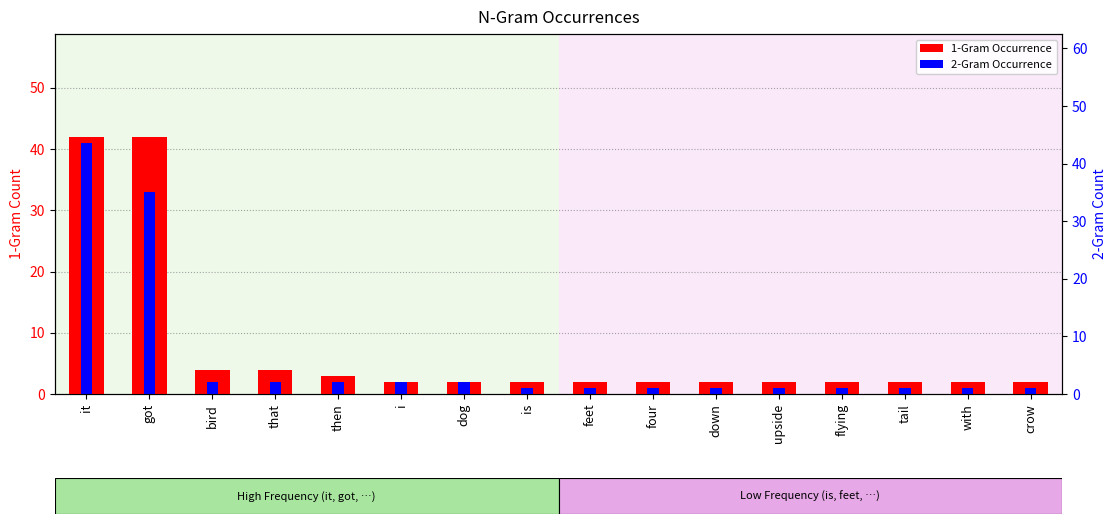

The value of 2-Gram Occurrence at bird is 2. True or false?

True